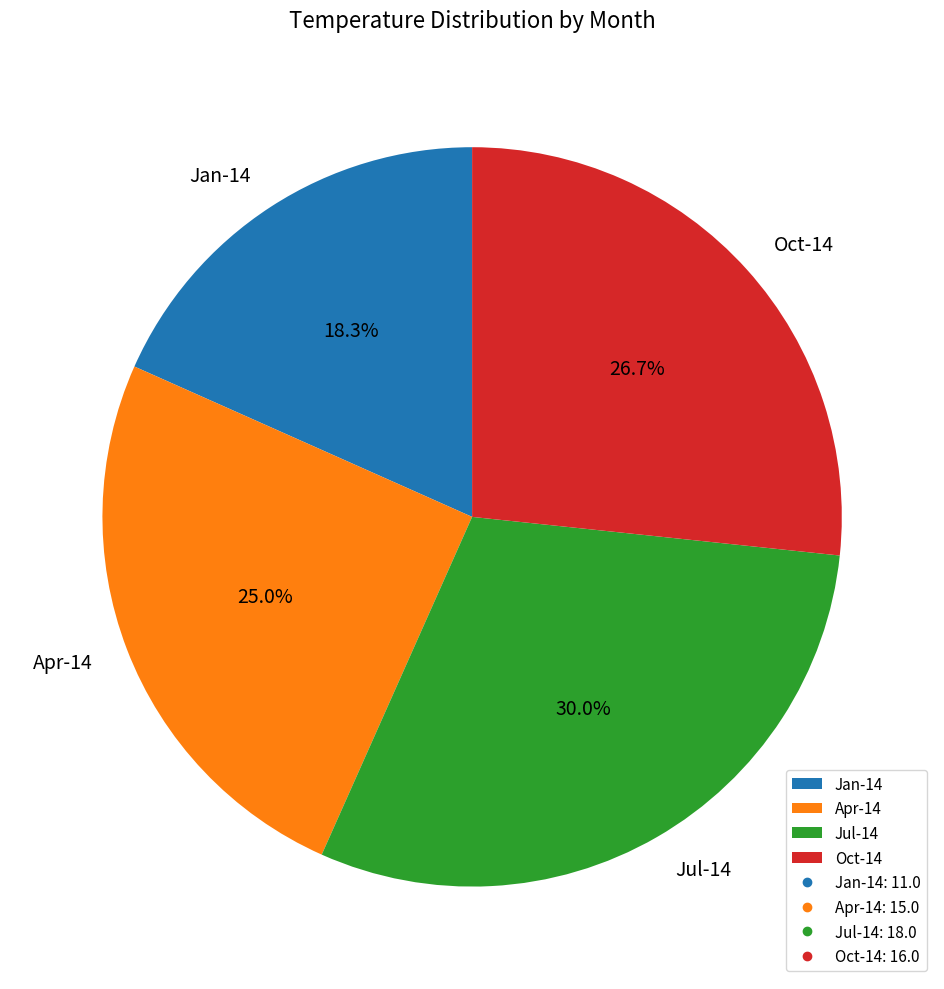

Between Jul-14 and Oct-14, which is larger?

Jul-14